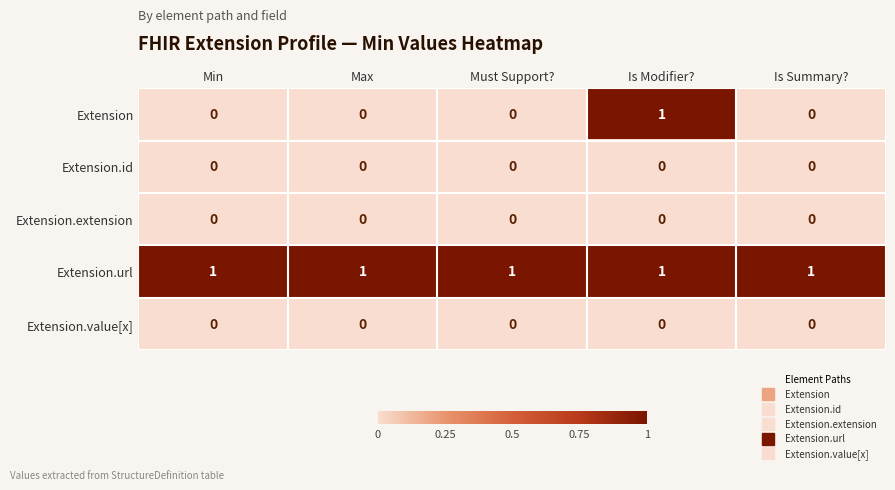

Reading left to right, what are all the values shown in this chart?

Extension: Min=0	Max=0	Must Support?=0	Is Modifier?=1	Is Summary?=0
Extension.id: Min=0	Max=0	Must Support?=0	Is Modifier?=0	Is Summary?=0
Extension.extension: Min=0	Max=0	Must Support?=0	Is Modifier?=0	Is Summary?=0
Extension.url: Min=1	Max=1	Must Support?=1	Is Modifier?=1	Is Summary?=1
Extension.value[x]: Min=0	Max=0	Must Support?=0	Is Modifier?=0	Is Summary?=0